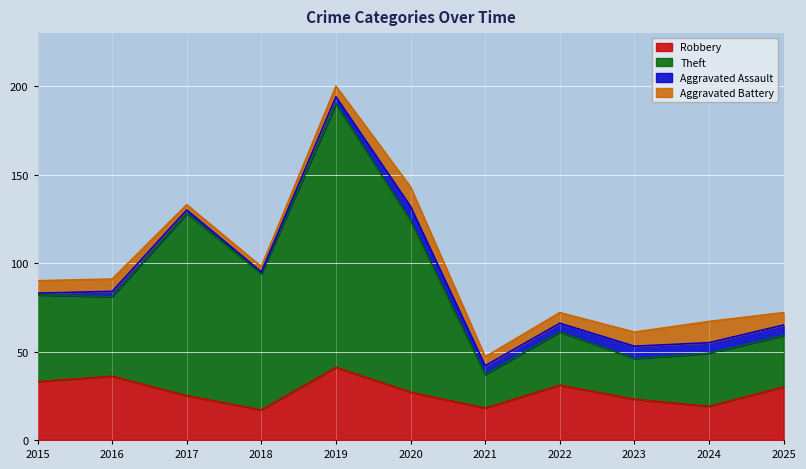

How many lines are shown in the chart?

4